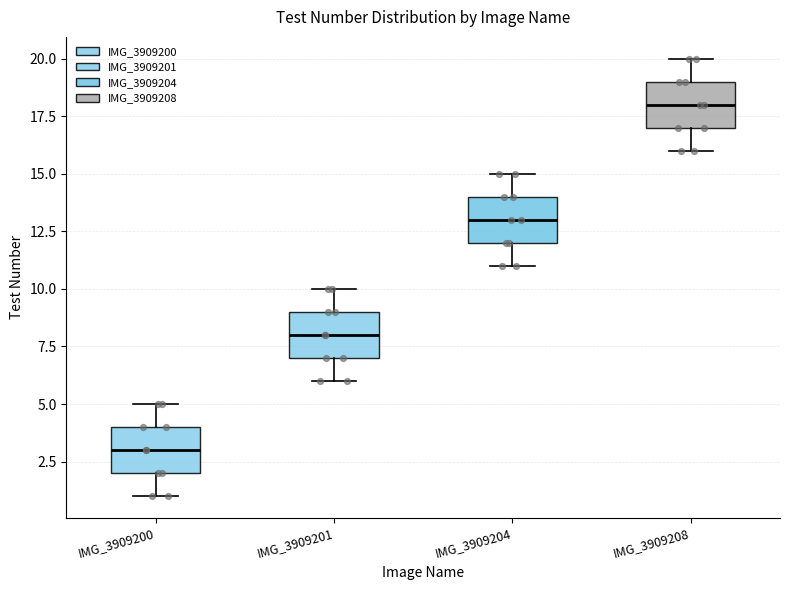

Which box's median line is the lowest?

IMG_3909200